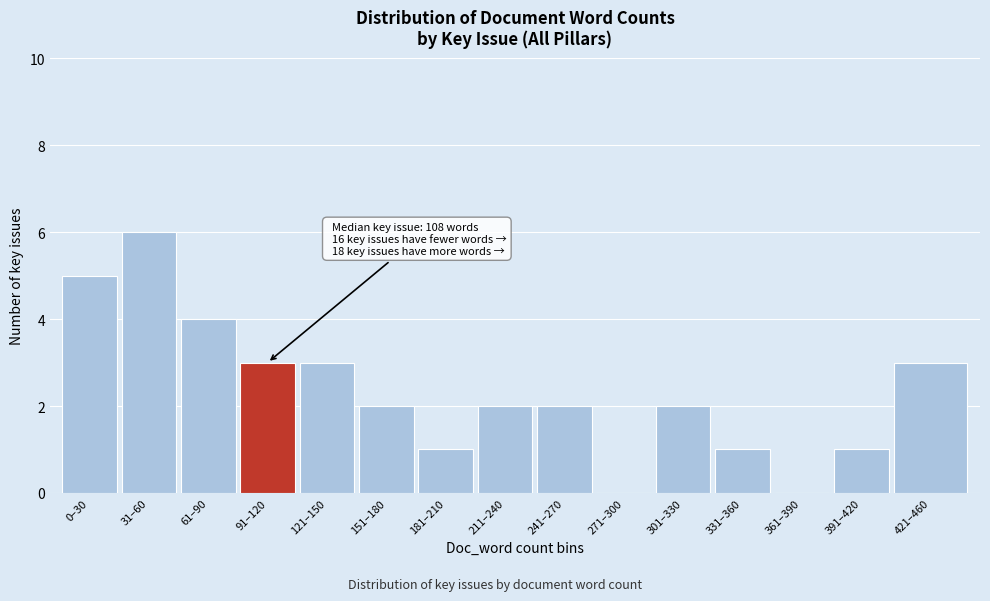

Reading left to right, list all the values displayed in this chart.

0–30=5	31–60=6	61–90=4	91–120=3	121–150=3	151–180=2	181–210=1	211–240=2	241–270=2	271–300=0	301–330=2	331–360=1	361–390=0	391–420=1	421–460=3